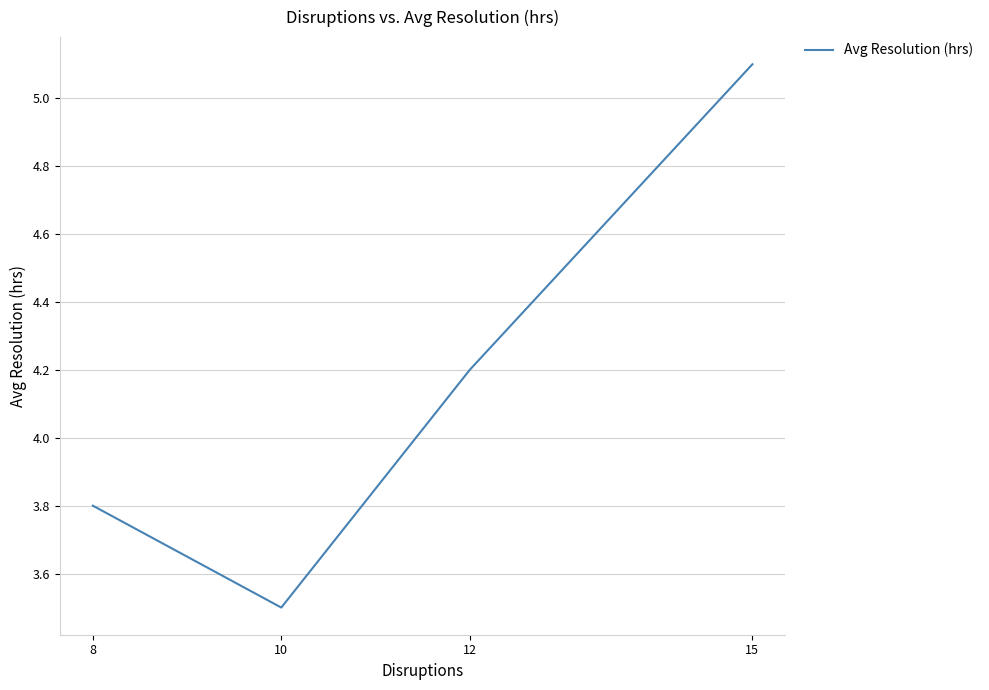

List the labels in order of value, smallest first.

10, 8, 12, 15